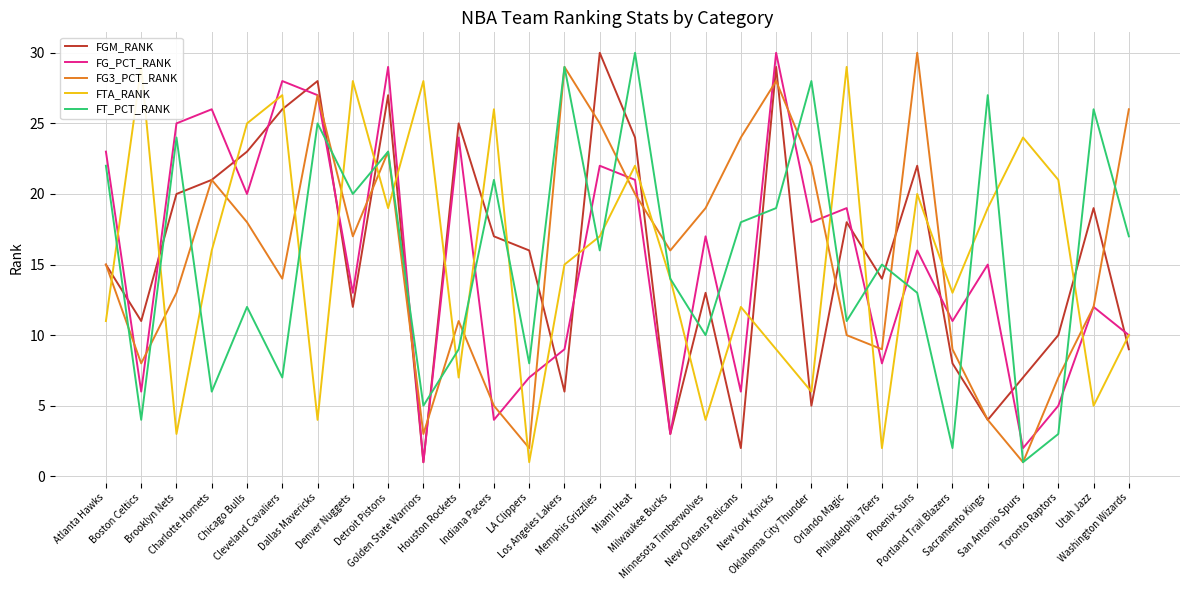

List the series in order of their peak value, highest first.

FGM_RANK, FG_PCT_RANK, FG3_PCT_RANK, FT_PCT_RANK, FTA_RANK